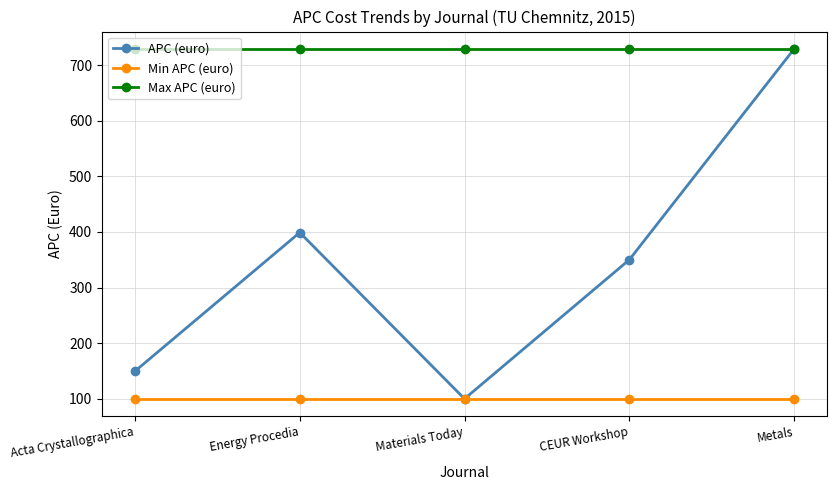

The Min APC (euro) series shows 100.0 at Metals. True or false?

True